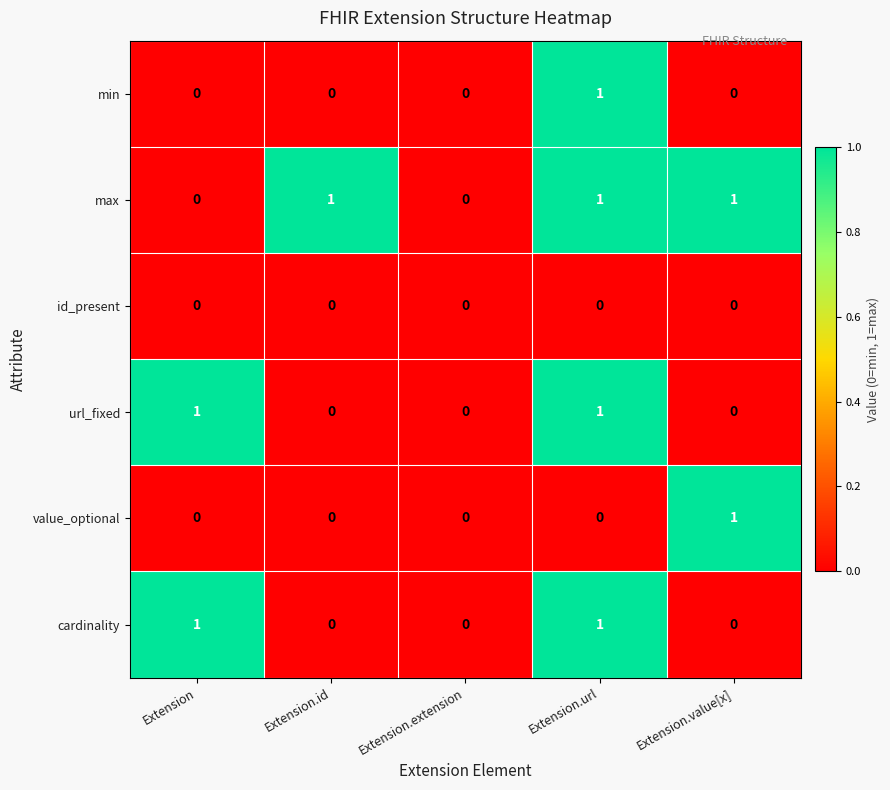

The max series shows 1 at Extension.value[x]. True or false?

True